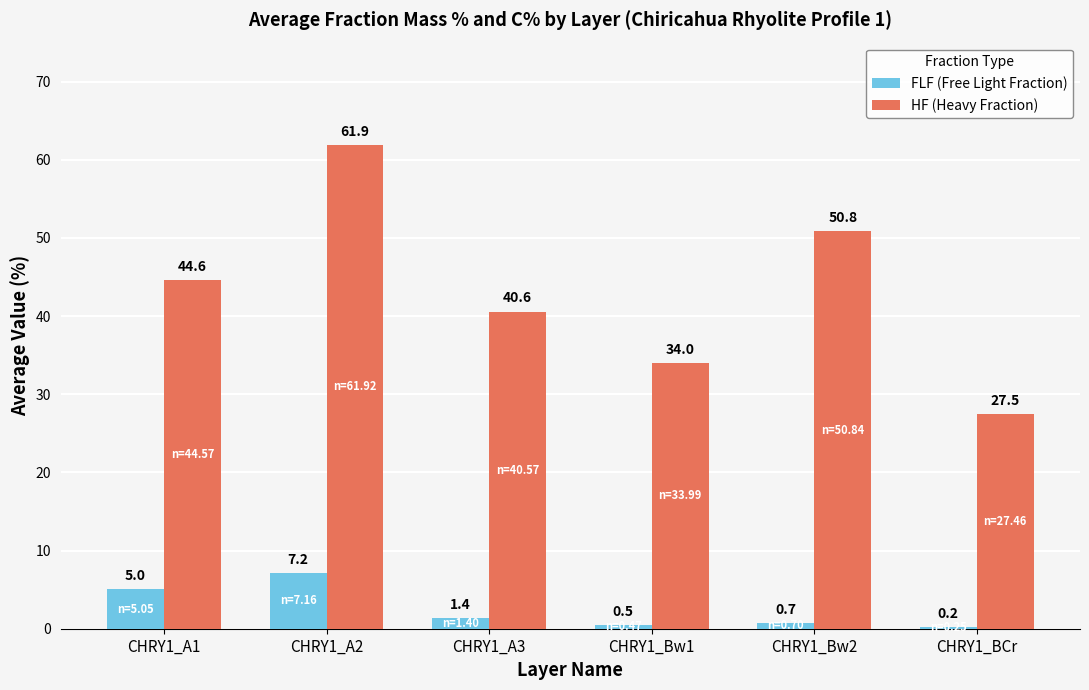

What is the maximum value shown in the chart?

61.9